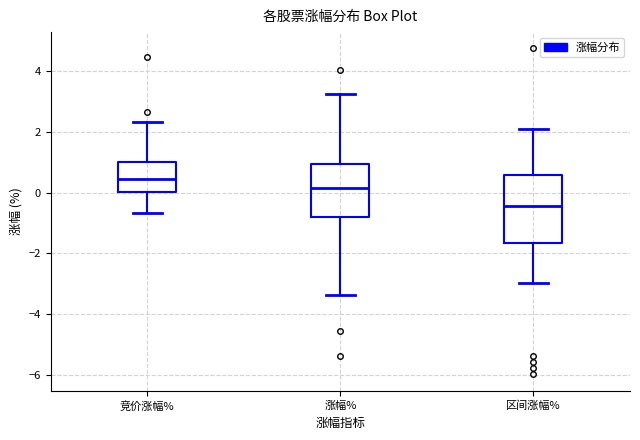

Which box has the highest median line?

竞价涨幅%